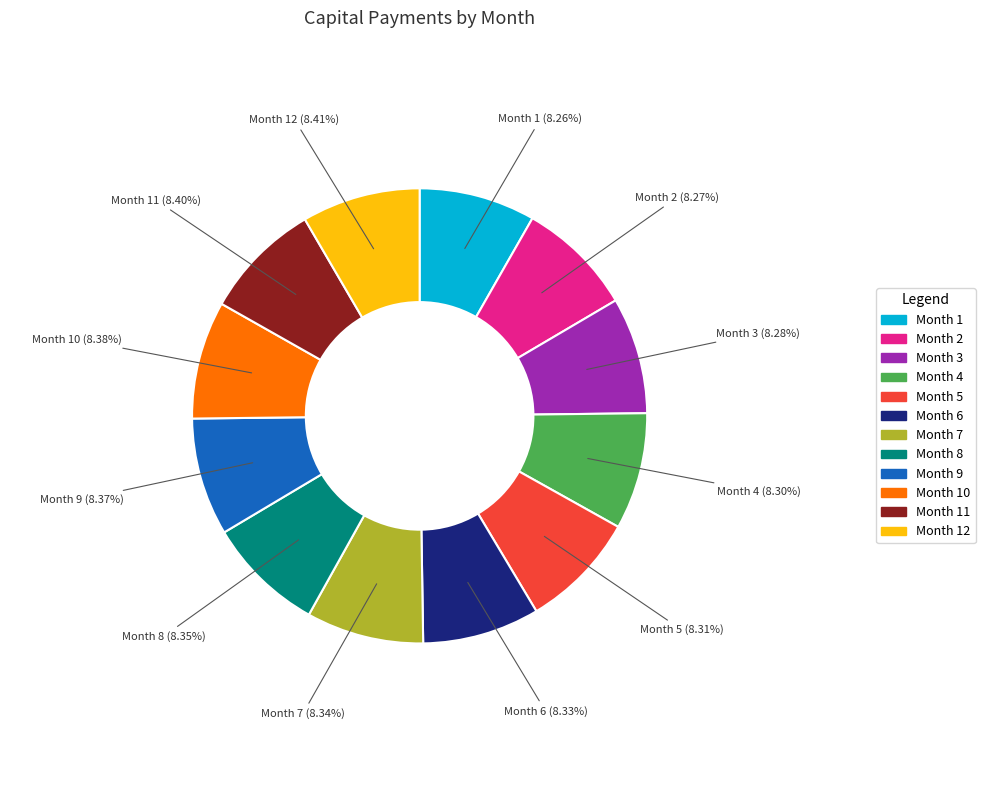

Is there any slice that represents more than half of the pie?

No